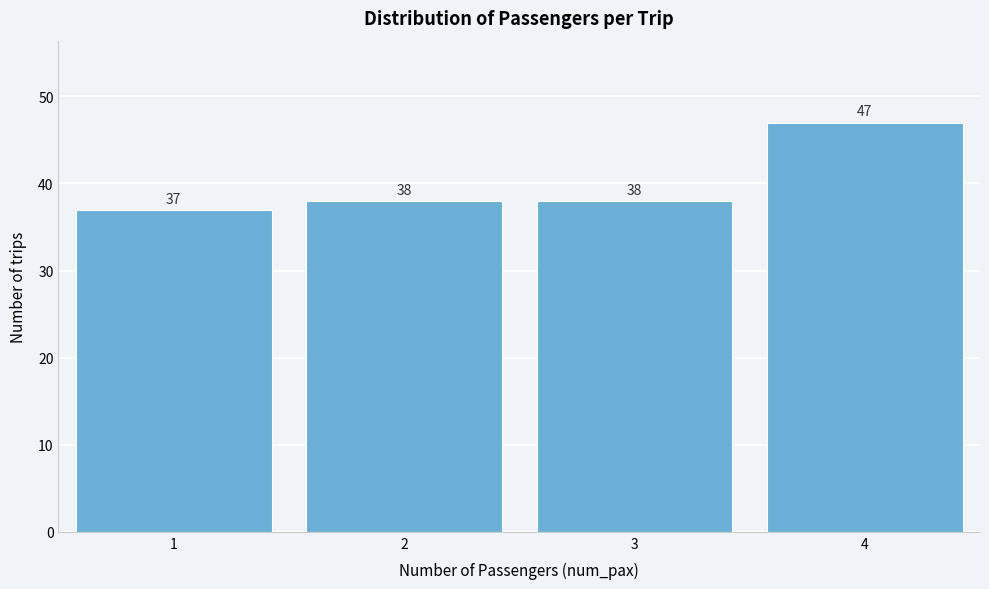

Reading right to left, list all the values displayed in this chart.

47	38	38	37